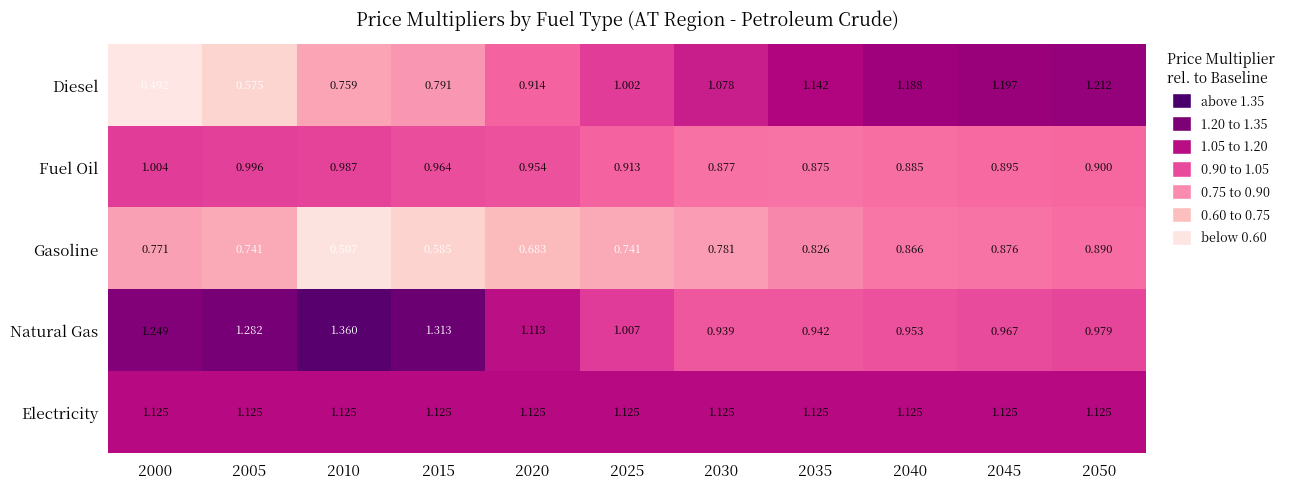

Between 2025 and 2035, which series saw the biggest shift?

Diesel